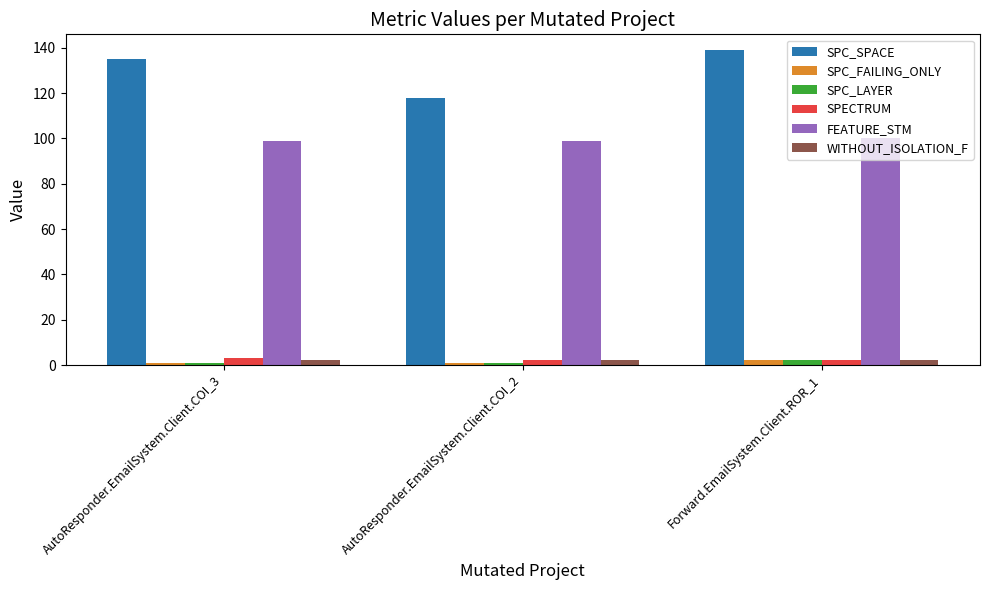

Read the SPC_FAILING_ONLY value at AutoResponder.EmailSystem.Client.COI_3.

1